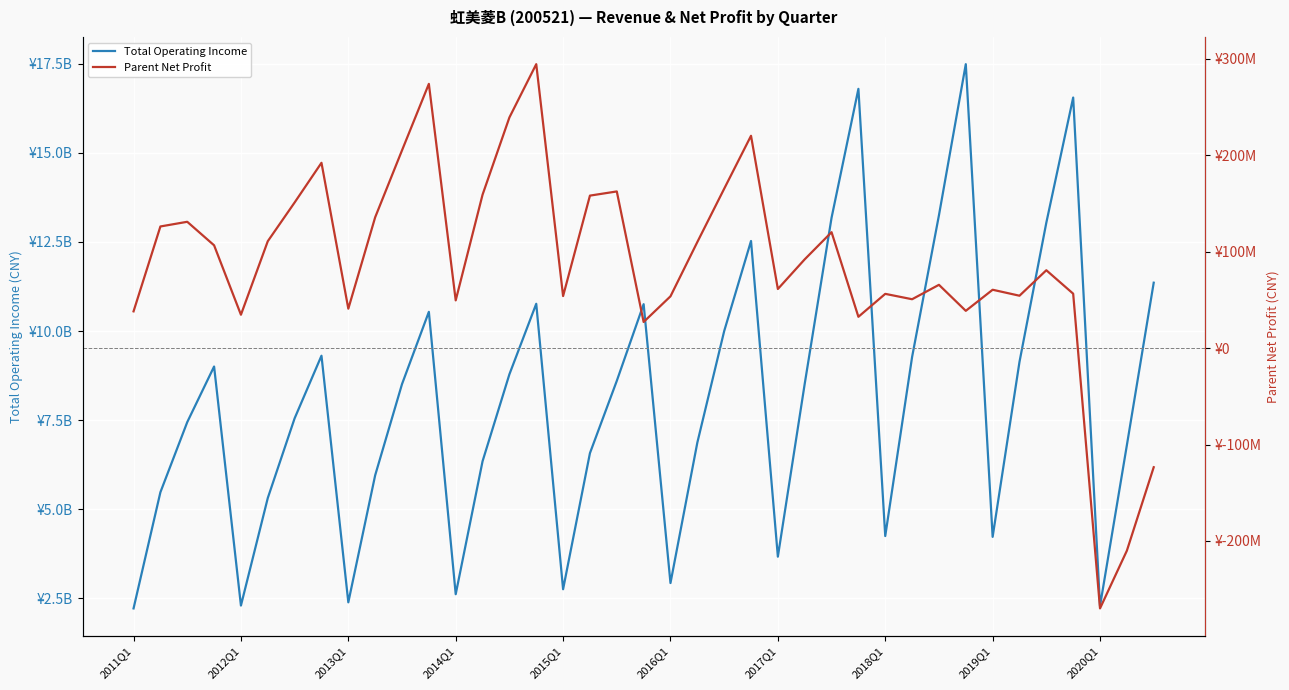

True or false: TOTAL_OPERATE_INCOME and PARENT_NETPROFIT cross at least once.

False